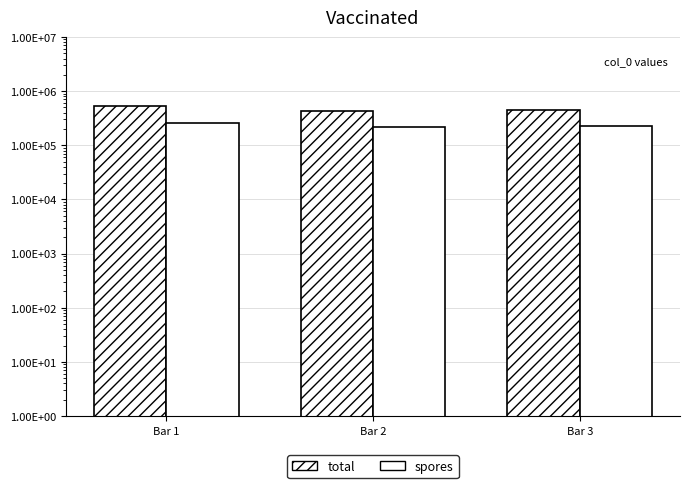

The total series shows 450152 at Bar 3. True or false?

True